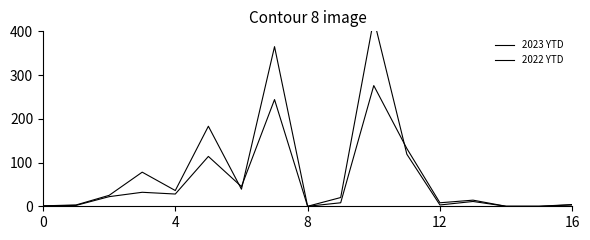

Which series ends up on top after the final intersection of 2022 YTD and 2023 YTD?

2022 YTD